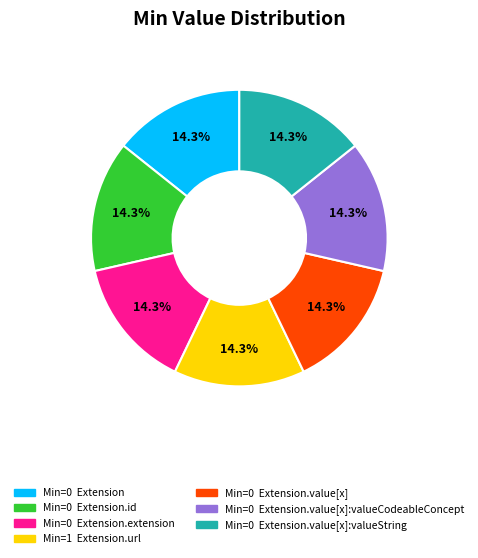

Is there any slice that represents more than half of the pie?

No